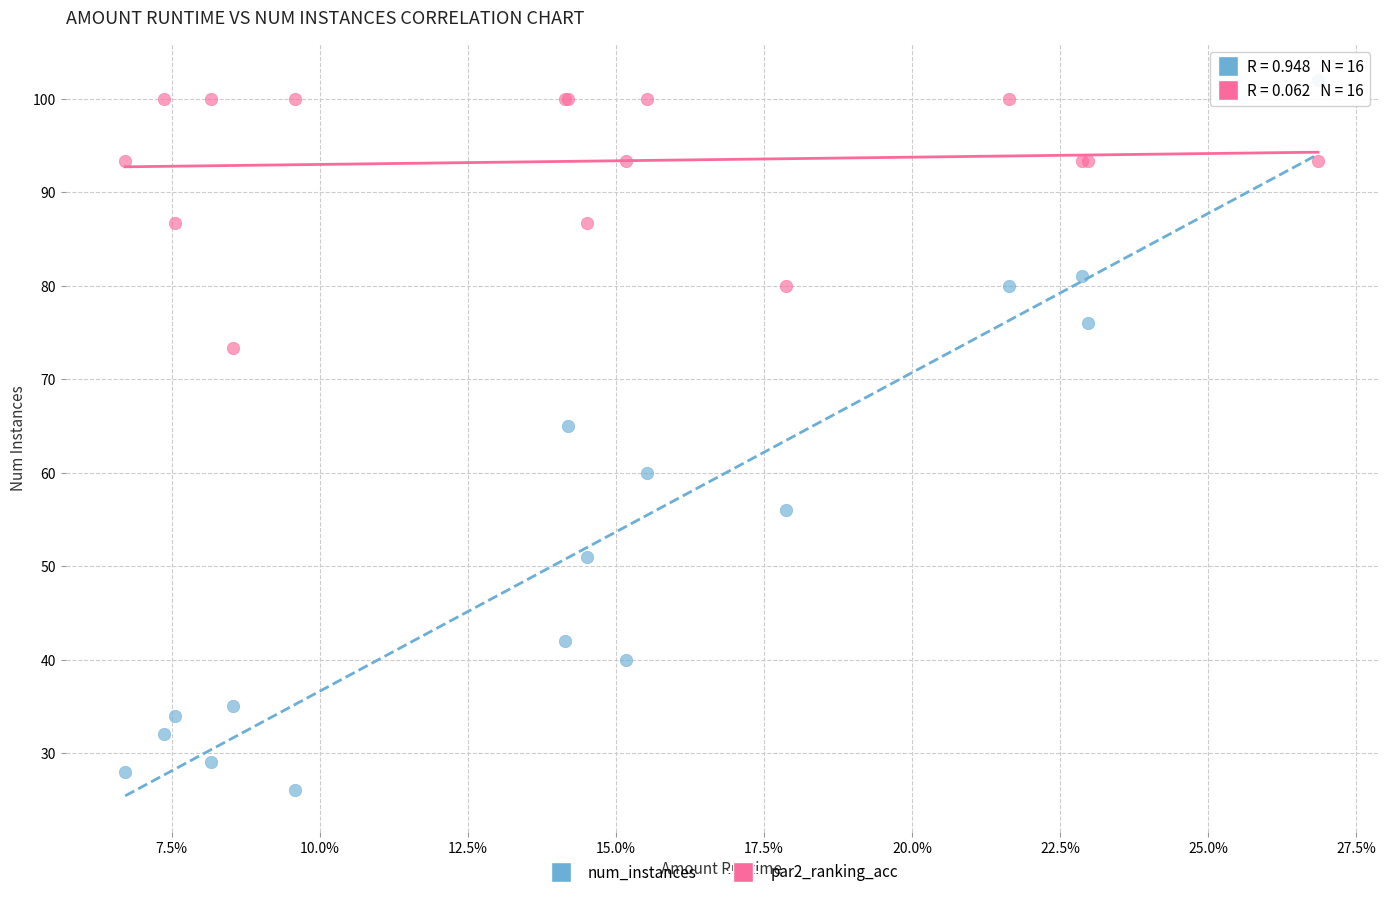

Across all series, what Y value is closest to 64?

65.0